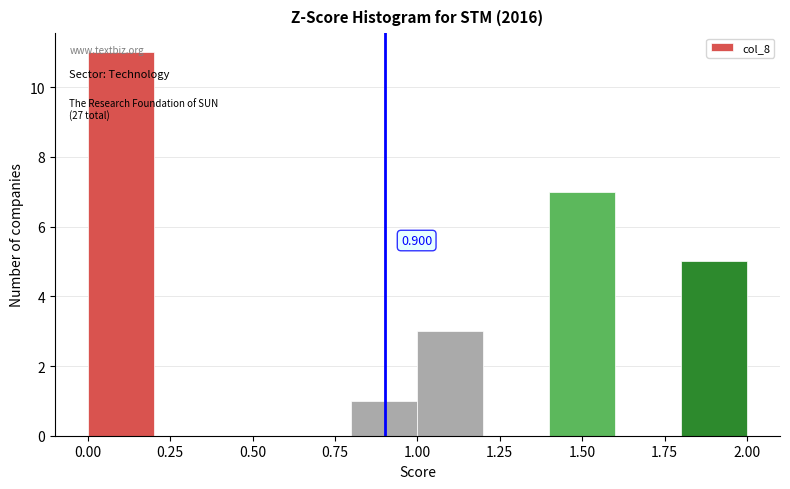

Which range on the x-axis has the tallest bar?

0.0 to 0.2